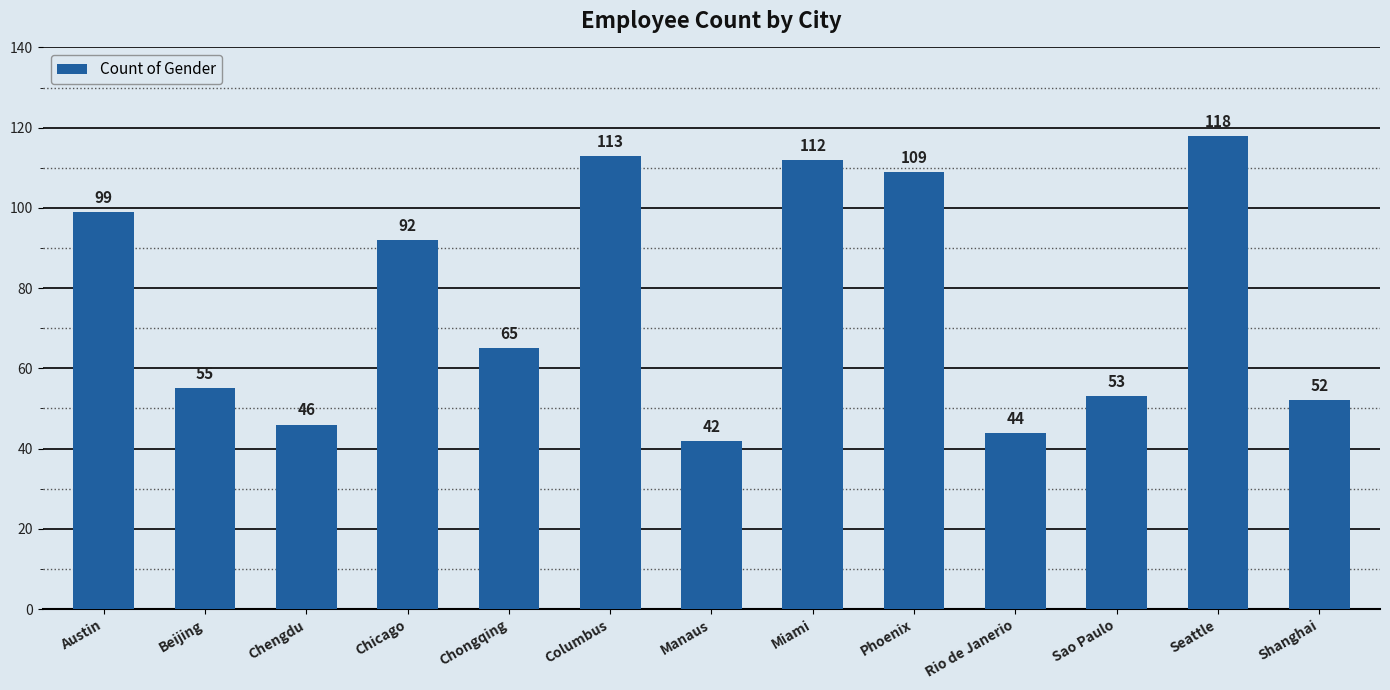

What is the value of the 7th bar from the left?

42